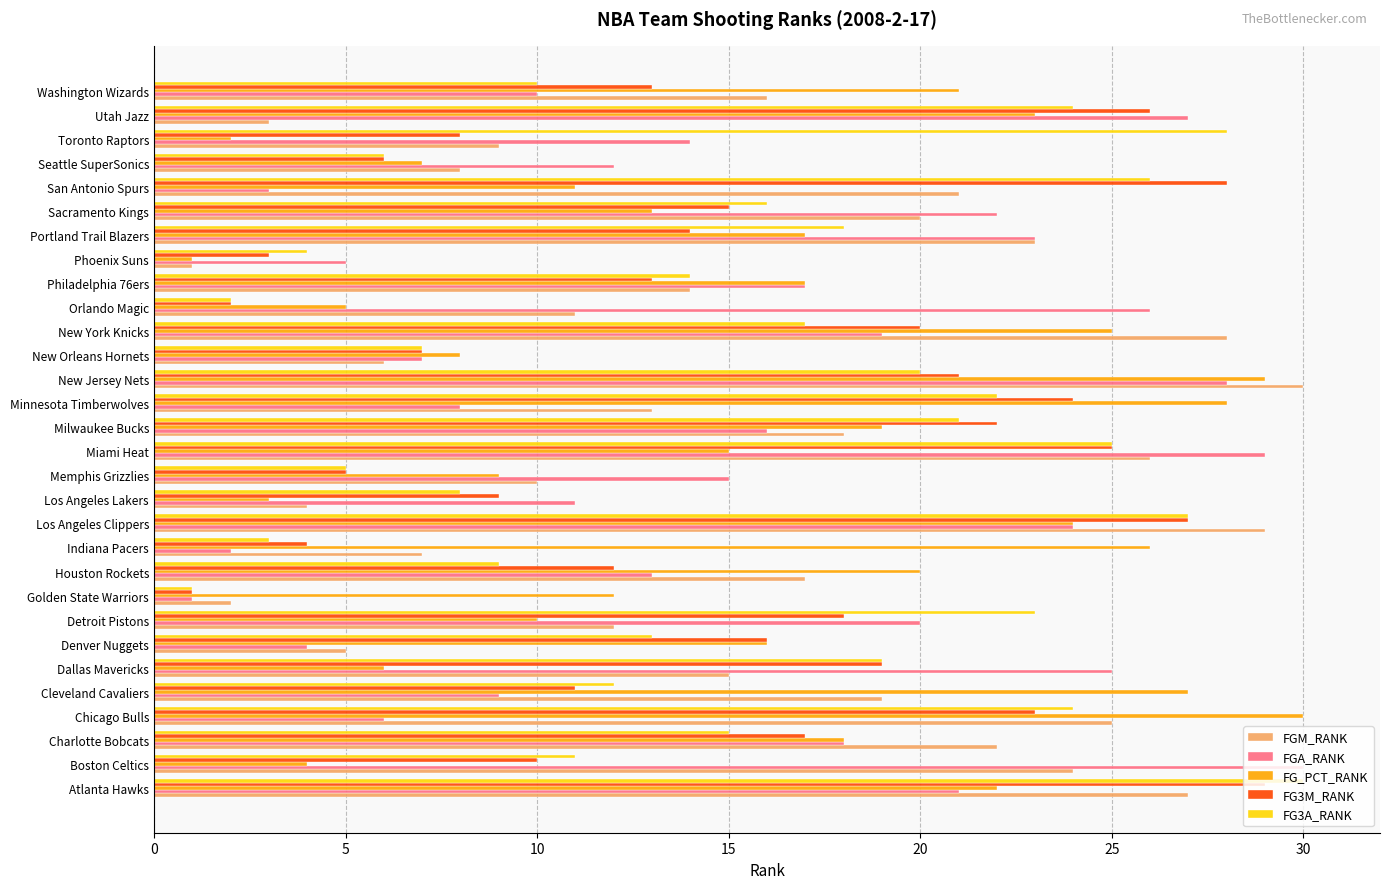

What is the total value across all series at Portland Trail Blazers?

95